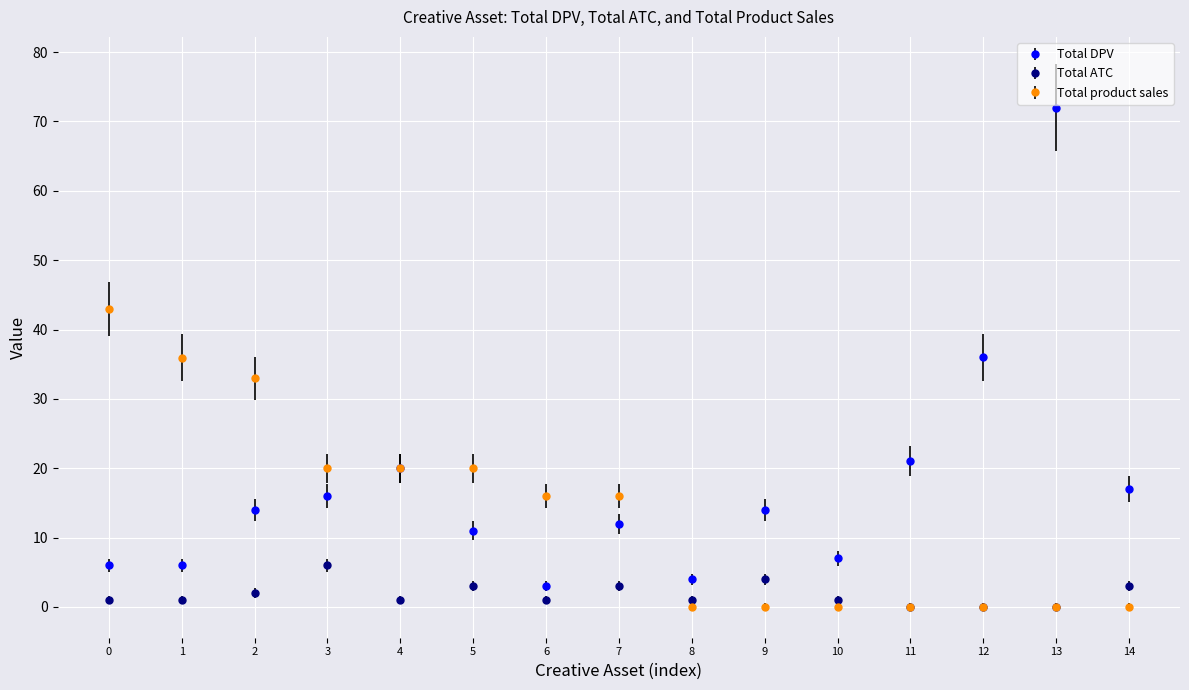

How many Total ATC values are between 1 and 3?

10